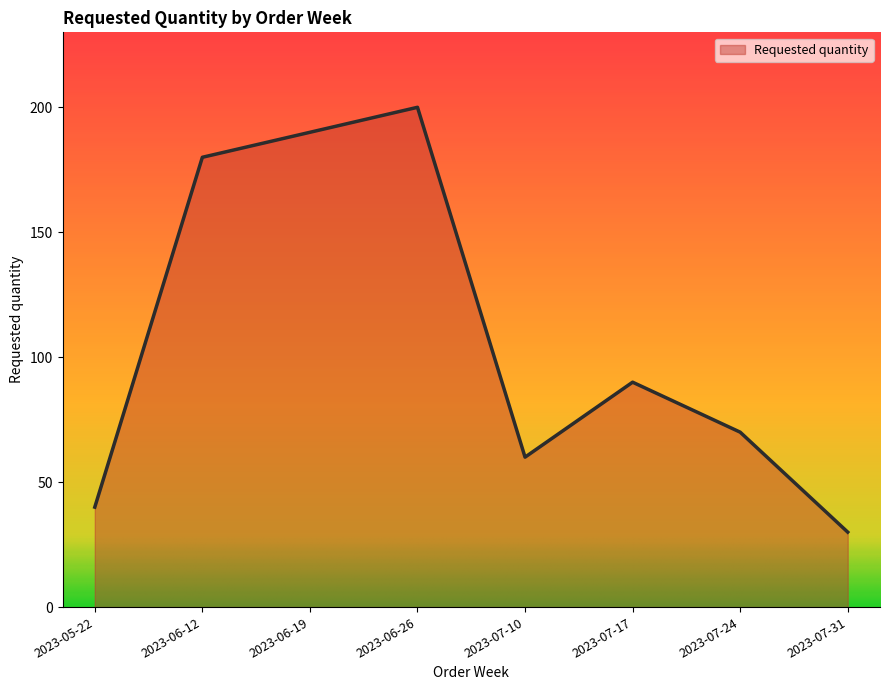

Where is the data nearest to the value 115?

2023-07-17